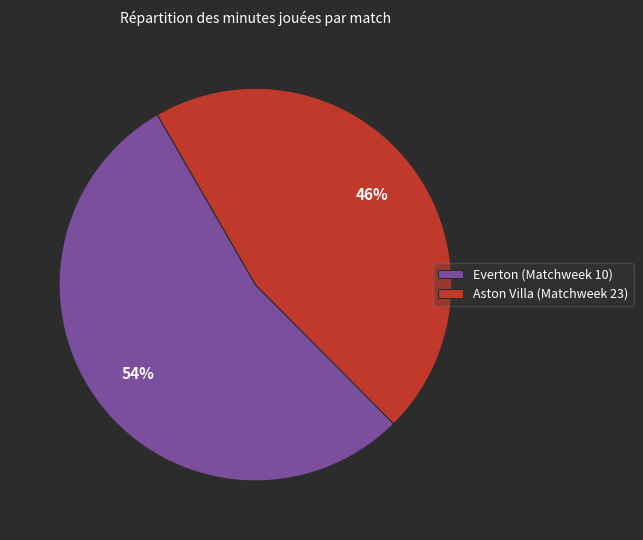

Which slice represents more than half of the pie?

Everton (Matchweek 10)